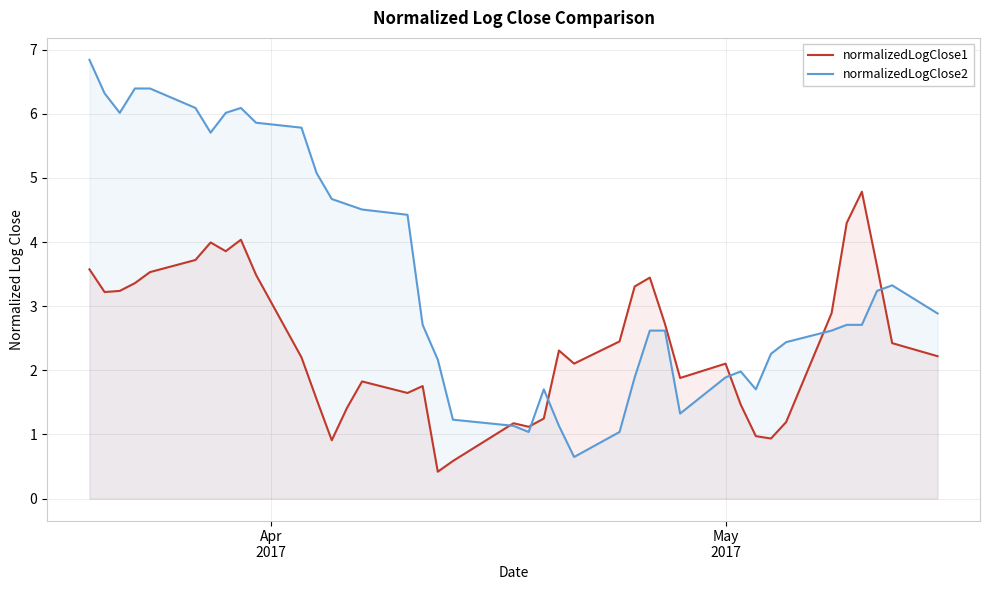

Which series has the widest spread of values?

normalizedLogClose2